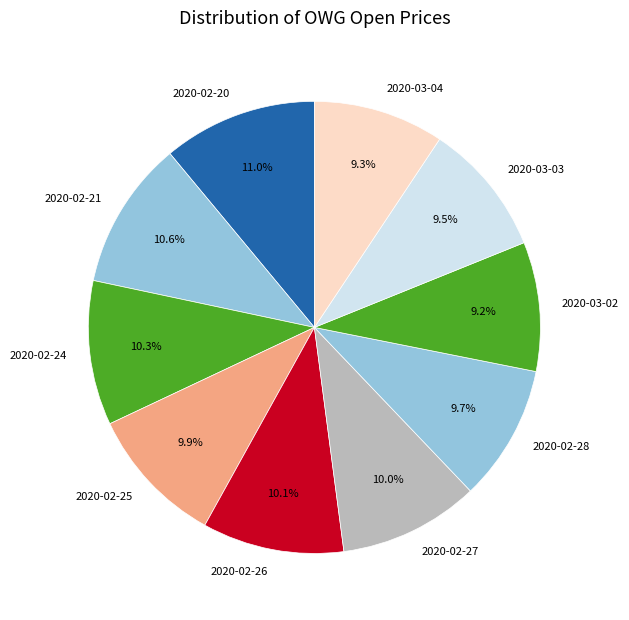

Is there any slice that represents more than half of the pie?

No